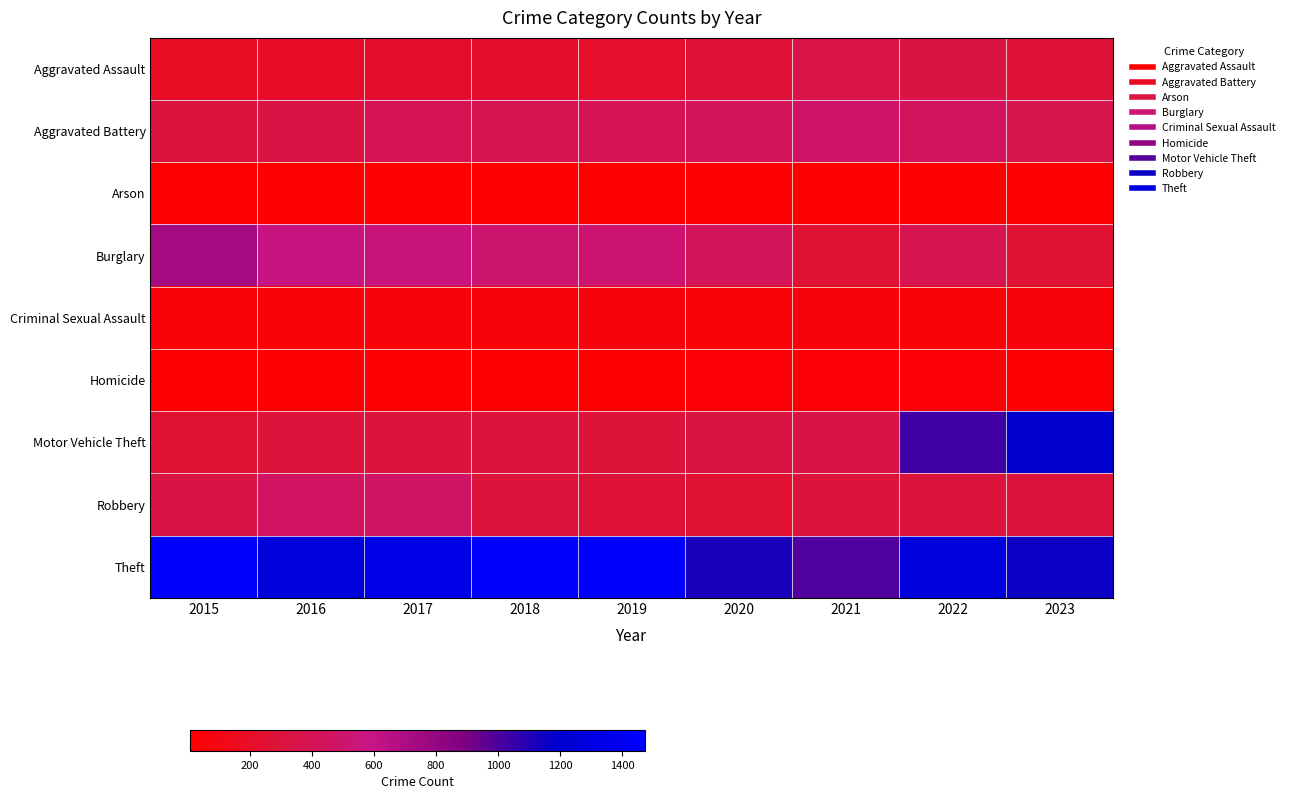

Reading left to right, list all the values displayed in this chart.

Aggravated Assault: 2015=194	2016=206	2017=225	2018=225	2019=223	2020=273	2021=352	2022=328	2023=280
Aggravated Battery: 2015=316	2016=336	2017=400	2018=389	2019=407	2020=416	2021=479	2022=439	2023=367
Arson: 2015=9	2016=7	2017=10	2018=7	2019=12	2020=17	2021=12	2022=12	2023=15
Burglary: 2015=738	2016=576	2017=562	2018=506	2019=517	2020=425	2021=261	2022=380	2023=262
Criminal Sexual Assault: 2015=46	2016=50	2017=62	2018=59	2019=77	2020=48	2021=60	2022=56	2023=68
Homicide: 2015=15	2016=26	2017=33	2018=25	2019=22	2020=41	2021=38	2022=36	2023=25
Motor Vehicle Theft: 2015=263	2016=304	2017=312	2018=298	2019=290	2020=333	2021=348	2022=1031	2023=1186
Robbery: 2015=337	2016=454	2017=460	2018=301	2019=287	2020=263	2021=300	2022=304	2023=303
Theft: 2015=1474	2016=1259	2017=1339	2018=1461	2019=1459	2020=1120	2021=998	2022=1278	2023=1152